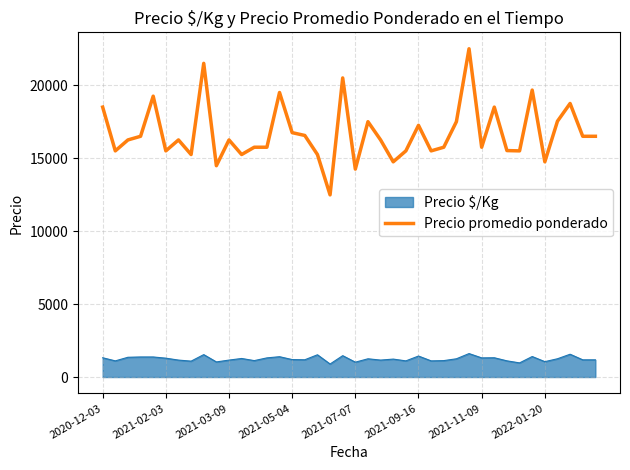

What is the difference between the maximum and minimum values in the Precio promedio ponderado series?

10016